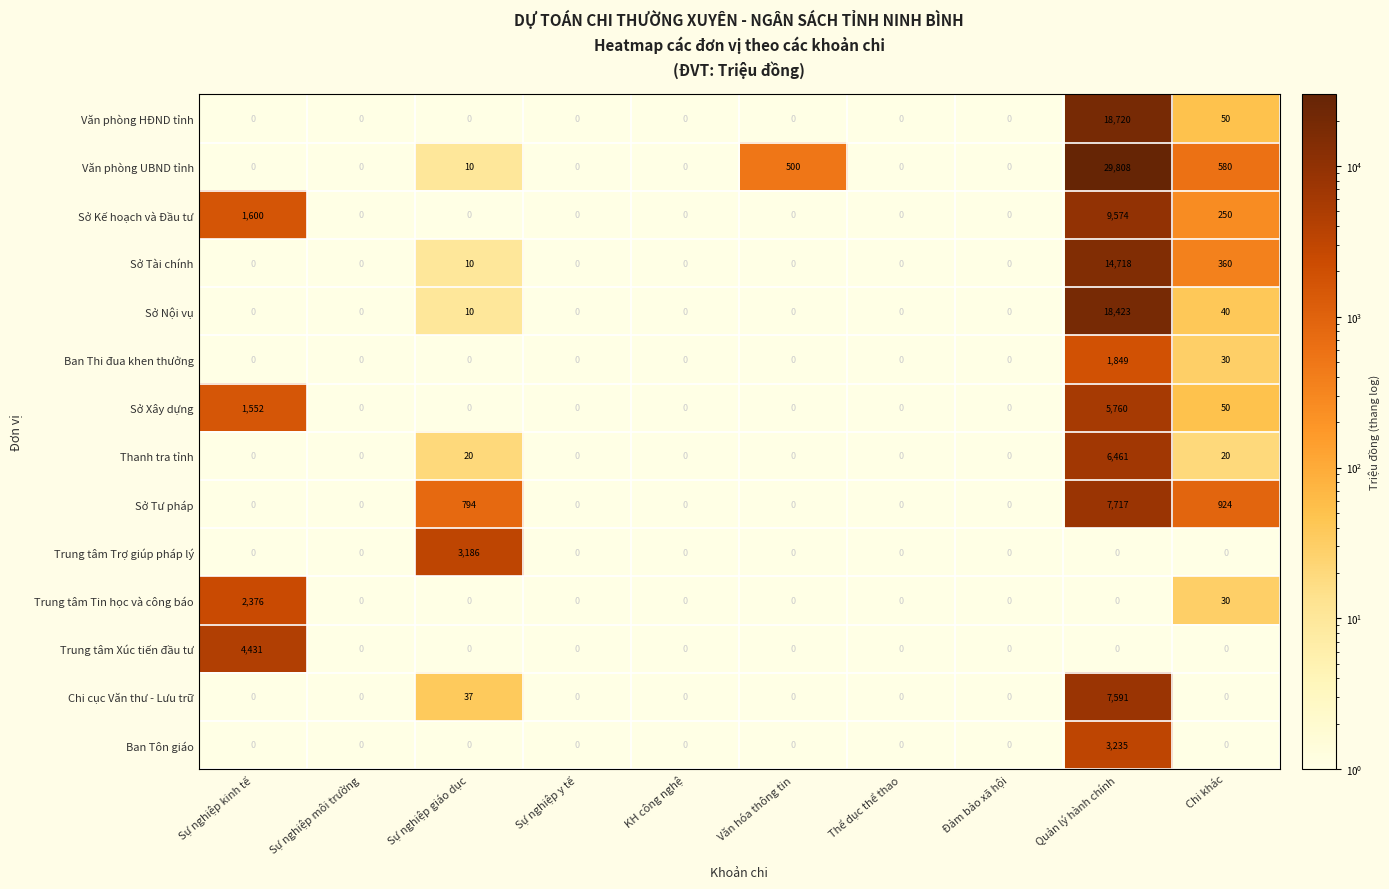

Which series has the largest total across all categories?

Văn phòng UBND tỉnh